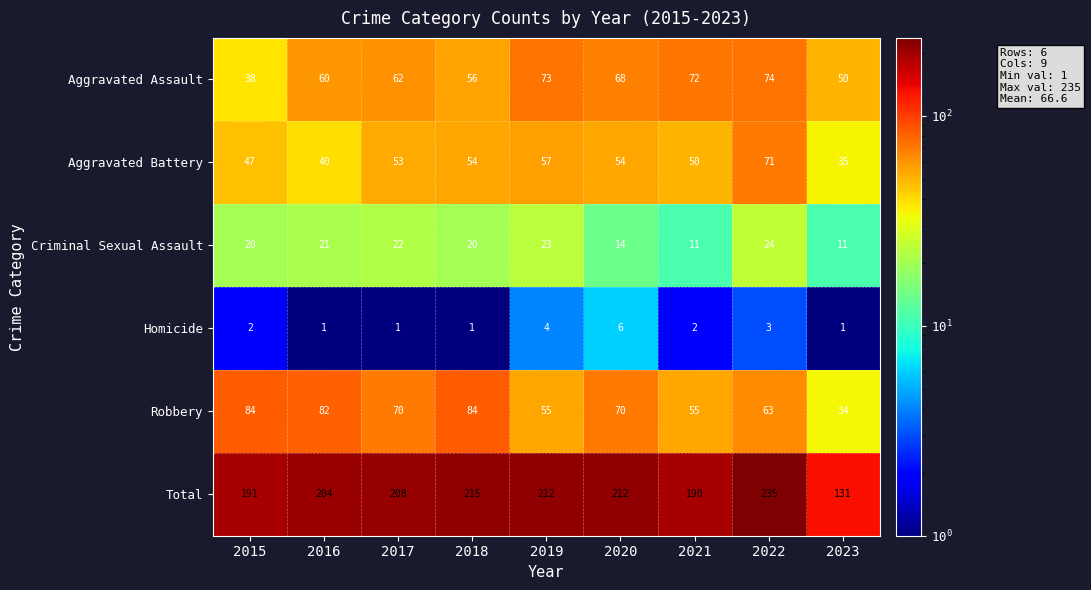

Which series has the largest total across all categories?

Total